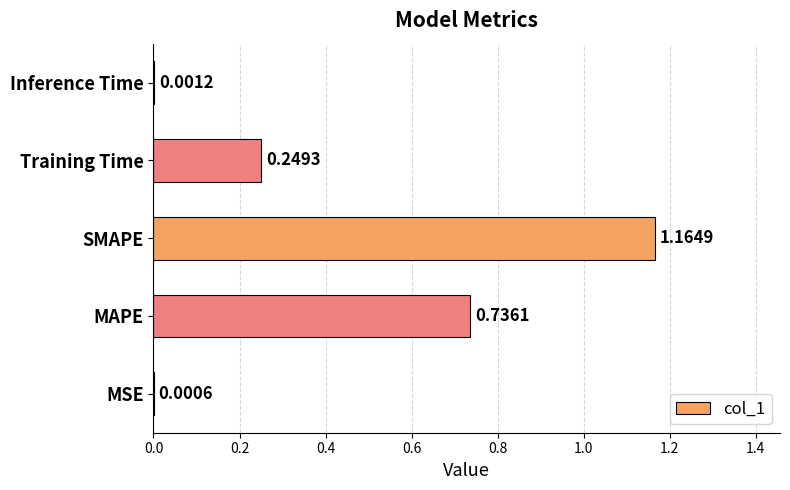

What is the change in value from MAPE to SMAPE?

+0.4